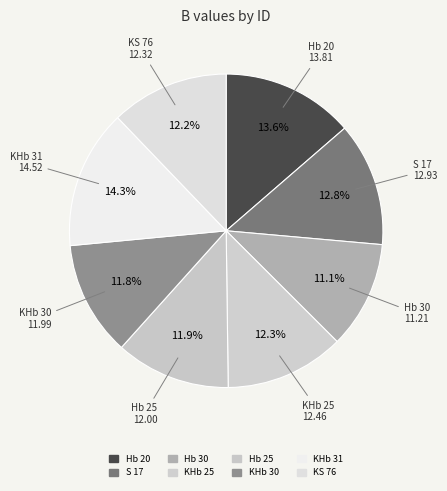

To the nearest percent, what percentage of the pie is KS 76?

12%